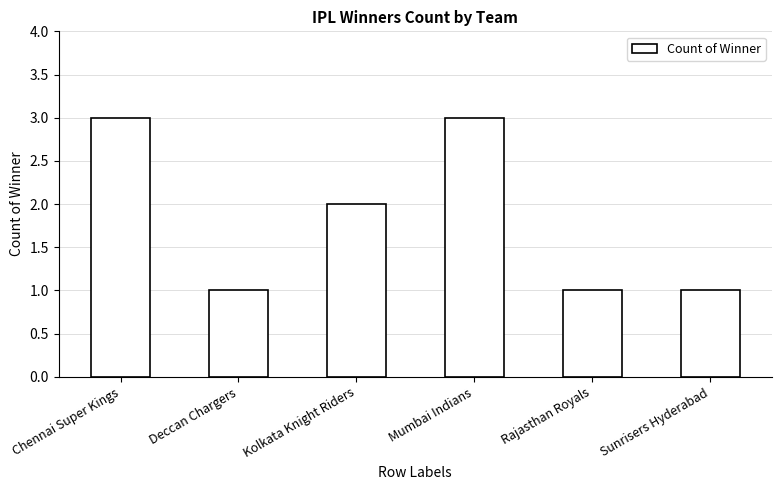

The chart shows a value of 1 at Chennai Super Kings. True or false?

False